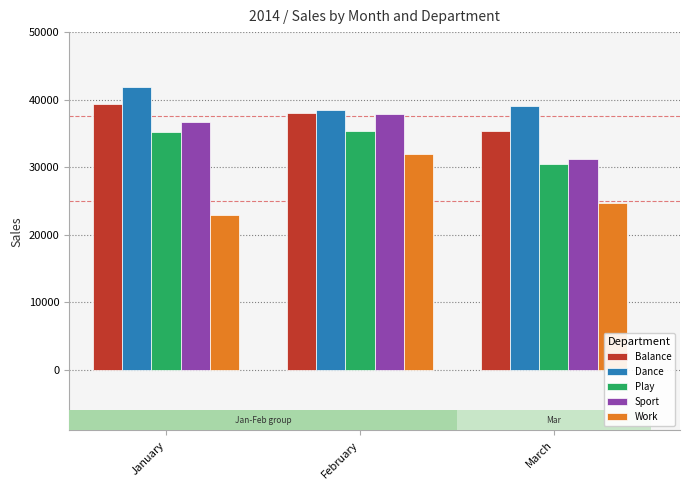

How many values in the Sport series exceed 36713?

1